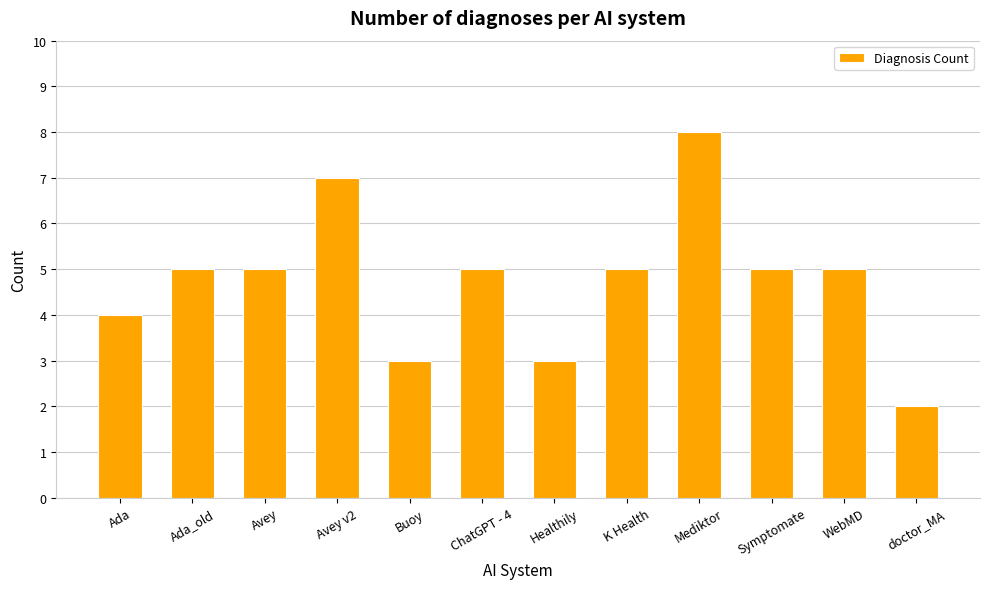

Are the bars grouped side by side (vs. stacked)?

No